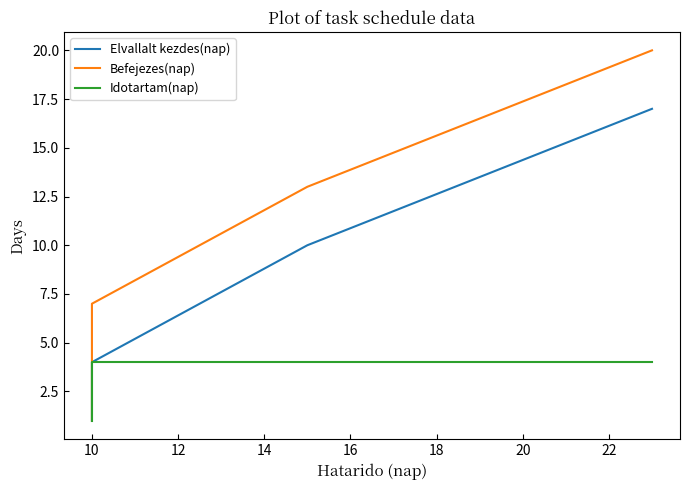

Which series has the largest total across all categories?

Befejezes(nap)